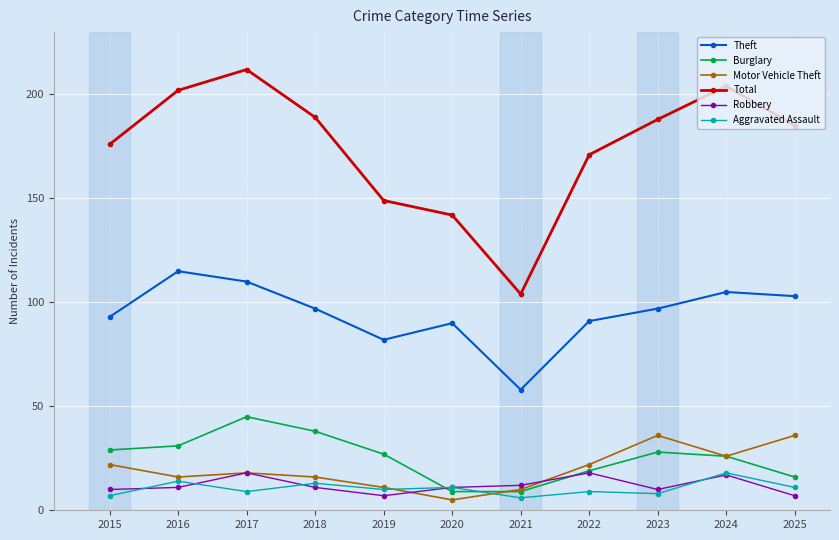

At which category is the sum across all series the highest?

2017